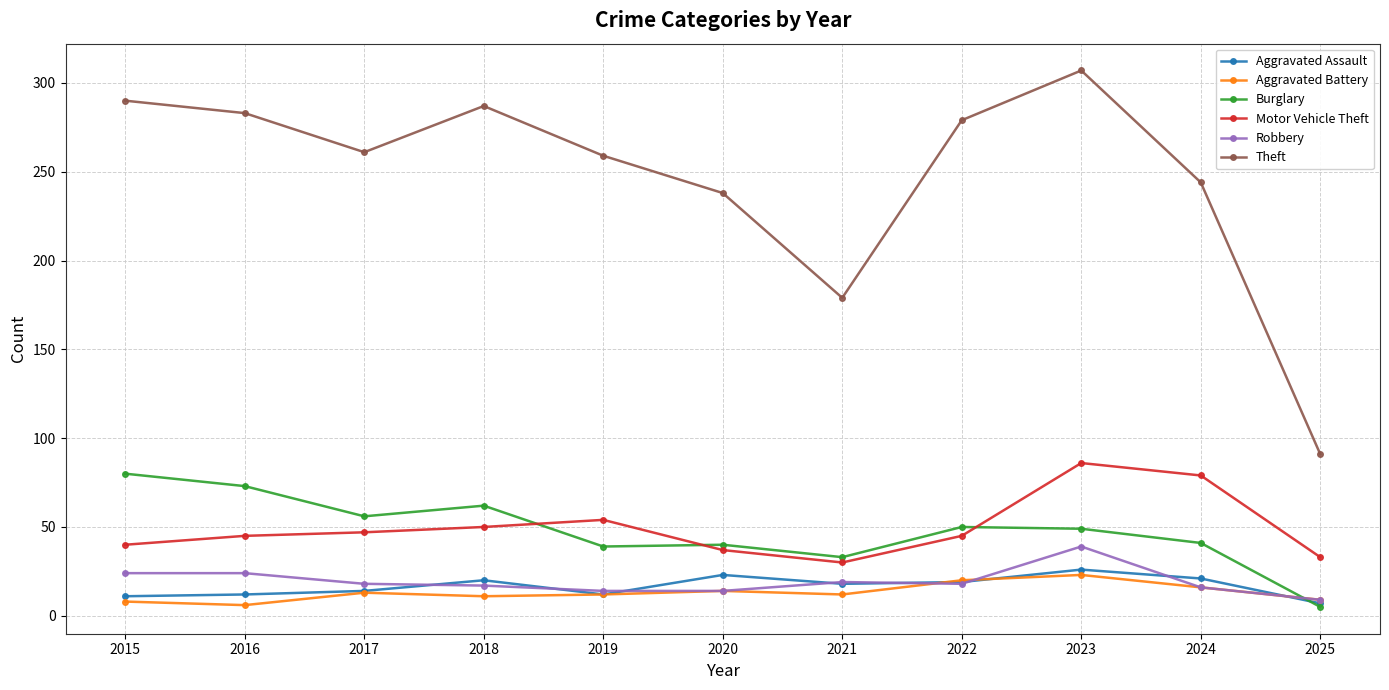

What is the difference between the highest and lowest values at 2017?

248